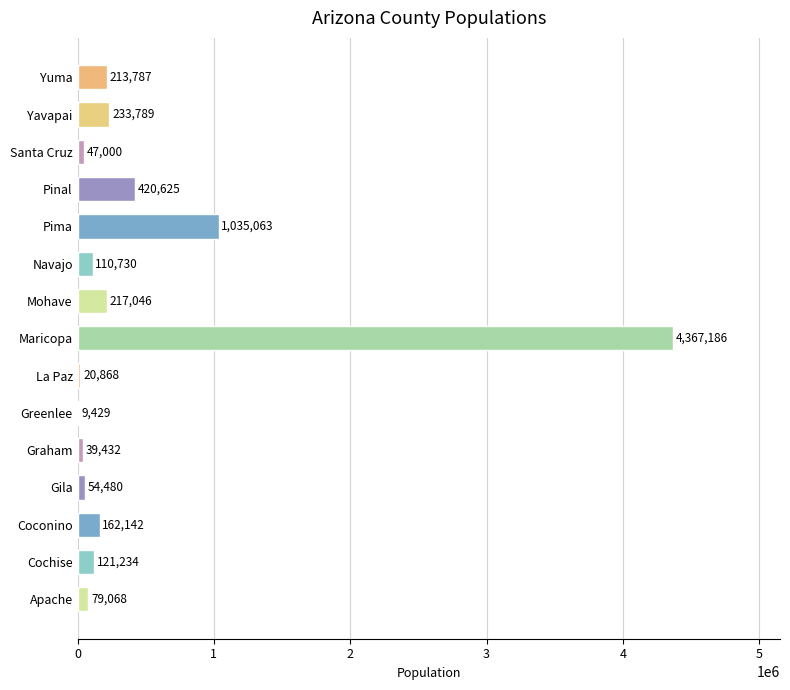

What is the greatest value displayed?

4367186